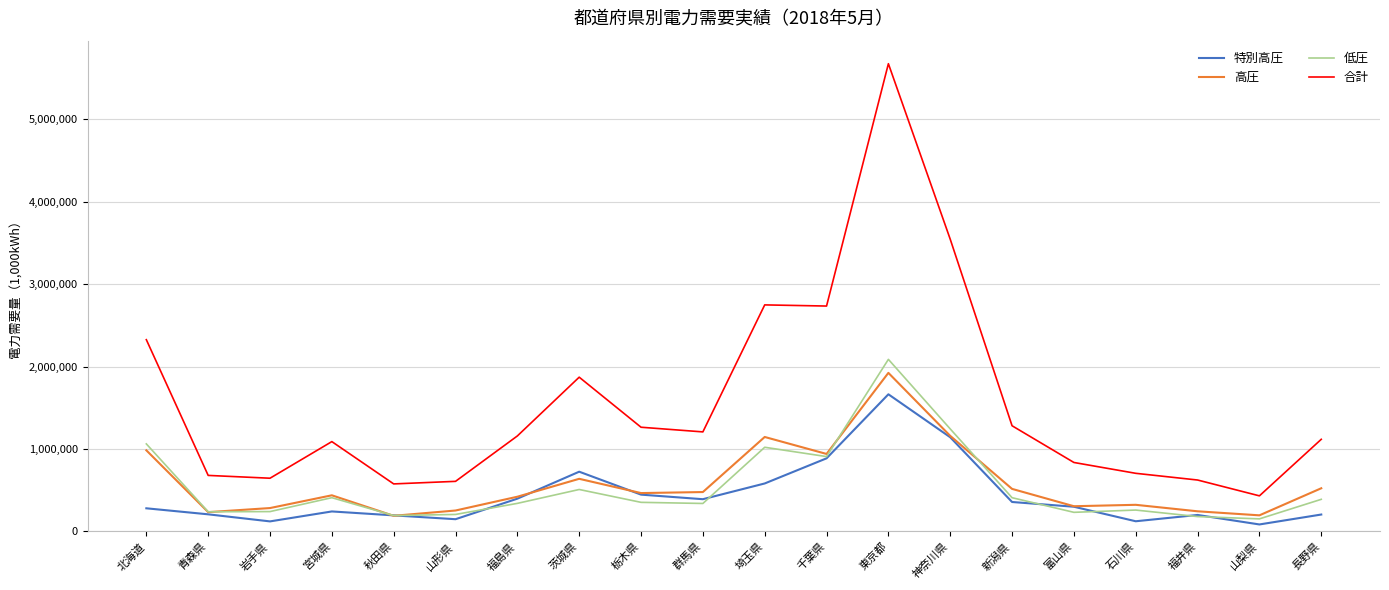

True or false: 特別高圧 and 合計 cross at least once.

False